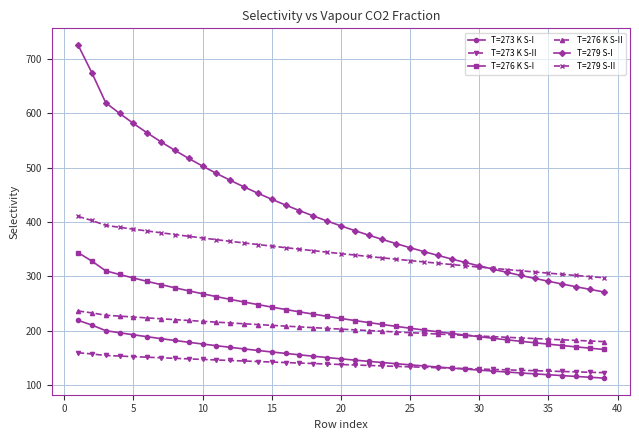

How many intersections are there between T=279 S-I and T=279 S-II?

1